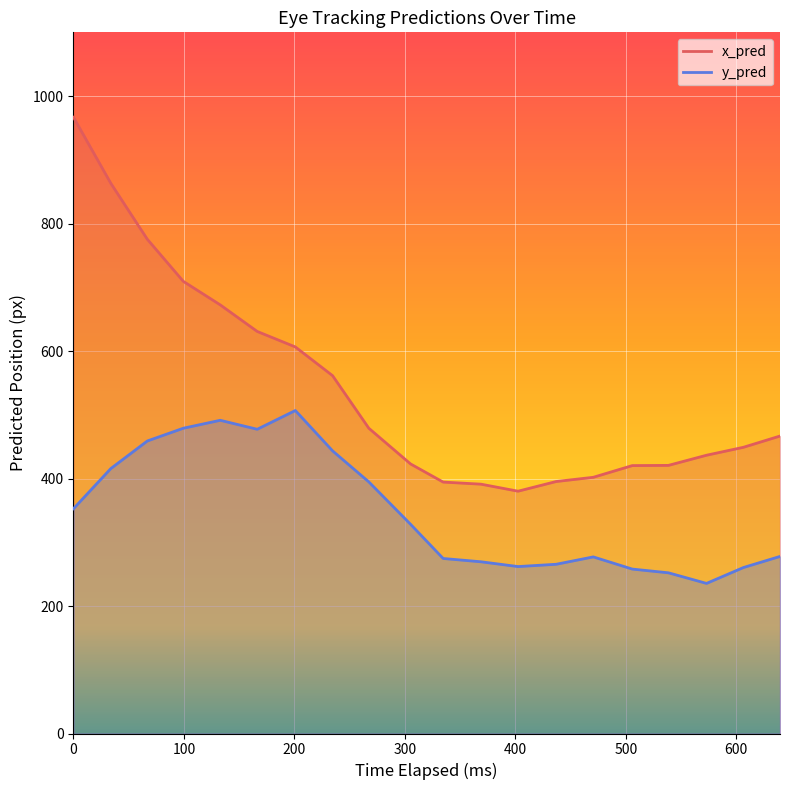

Reading right to left, list all the values displayed in this chart.

x_pred: 466.7	449.0	436.6	420.6	420.3	401.9	395.3	380.1	391.2	394.4	422.9	478.9	561.4	606.5	630.7	672.5	709.3	775.4	863.1	966.7
y_pred: 277.8	260.4	235.5	252.1	257.9	277.1	265.5	261.9	269.4	274.6	328.2	394.8	443.4	506.7	477.3	491.4	478.9	458.9	415.7	352.7